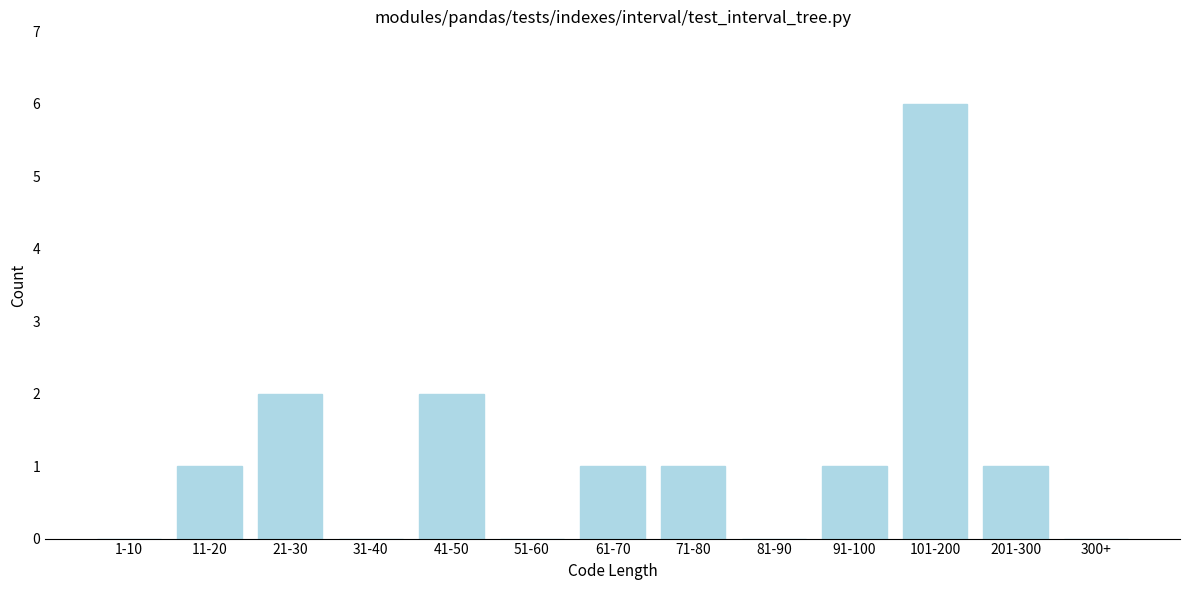

Reading left to right, transcribe all the data shown in this chart.

1-10=0	11-20=1	21-30=2	31-40=0	41-50=2	51-60=0	61-70=1	71-80=1	81-90=0	91-100=1	101-200=6	201-300=1	300+=0